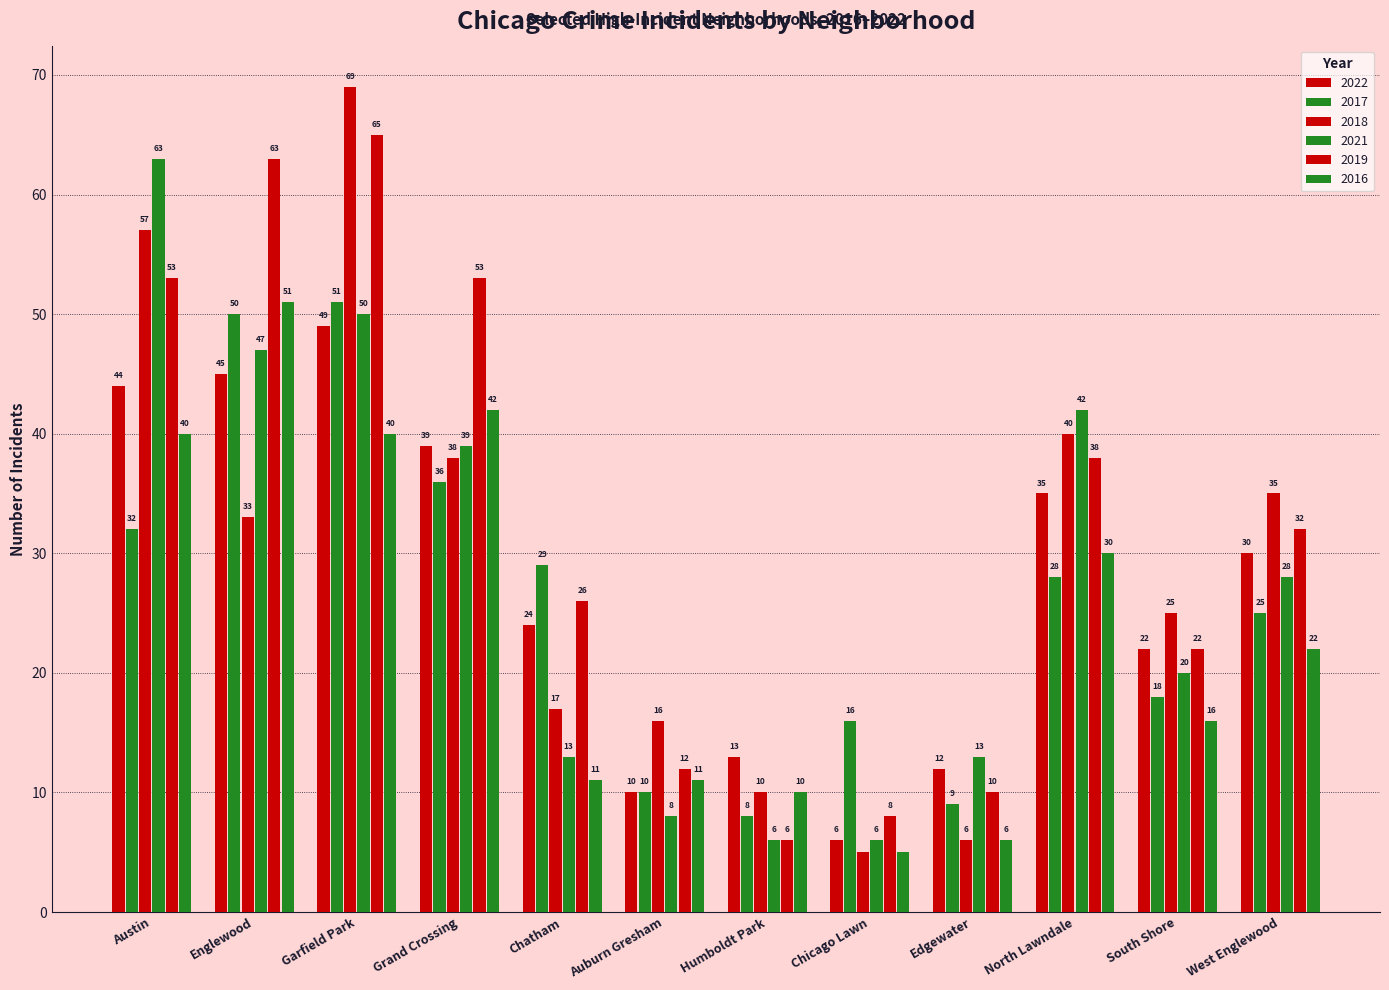

Is the value of 2017 at Garfield Park greater than the value of 2022 at West Englewood?

Yes